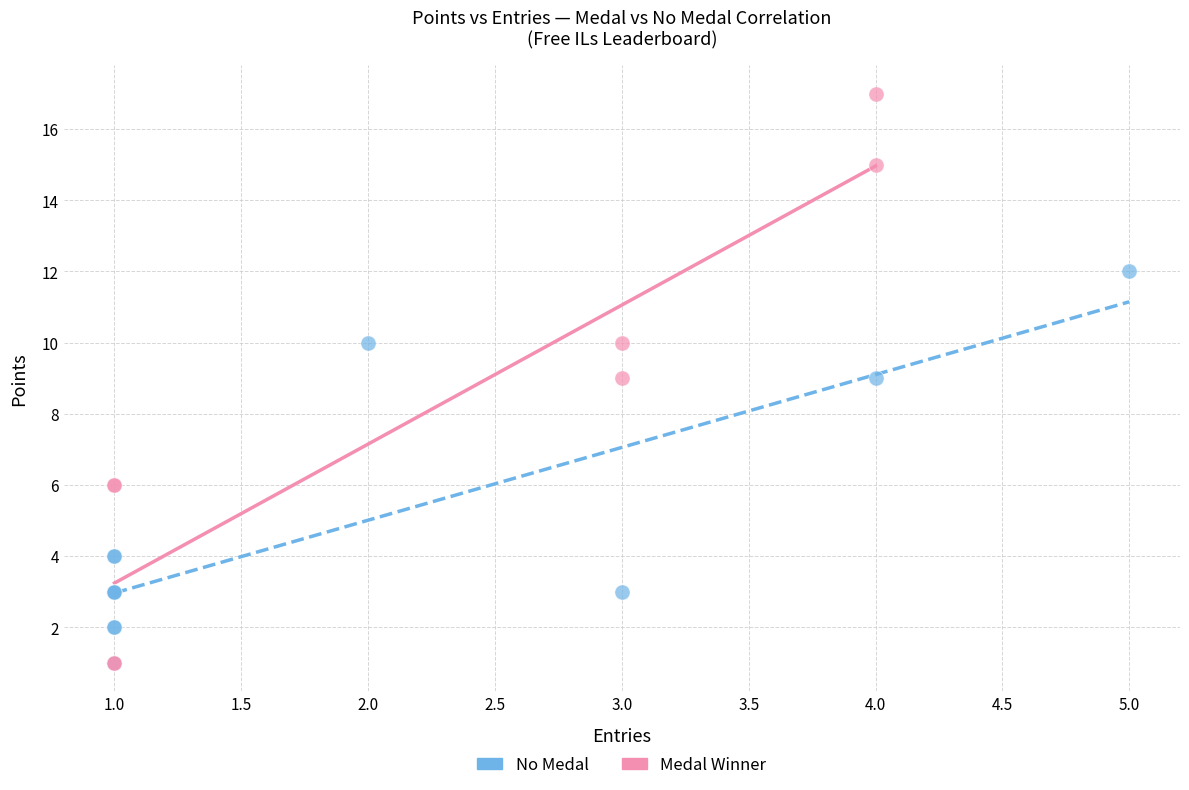

What are all the series names shown in the legend?

No Medal, Medal Winner